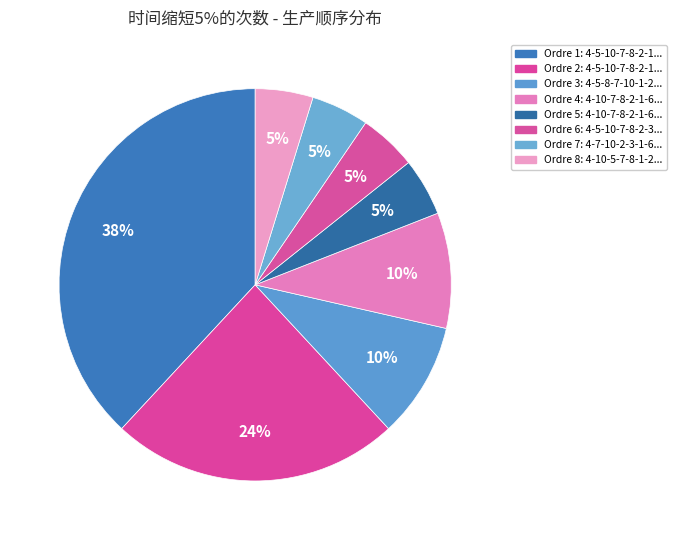

To the nearest percent, what is the average slice percentage?

12%